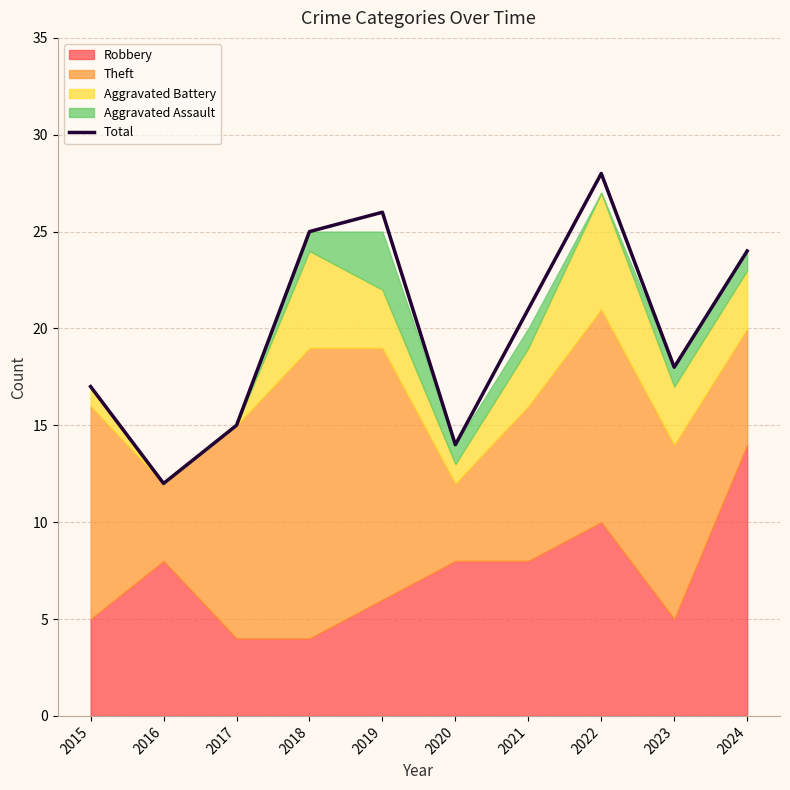

What is the sum of all values?

200